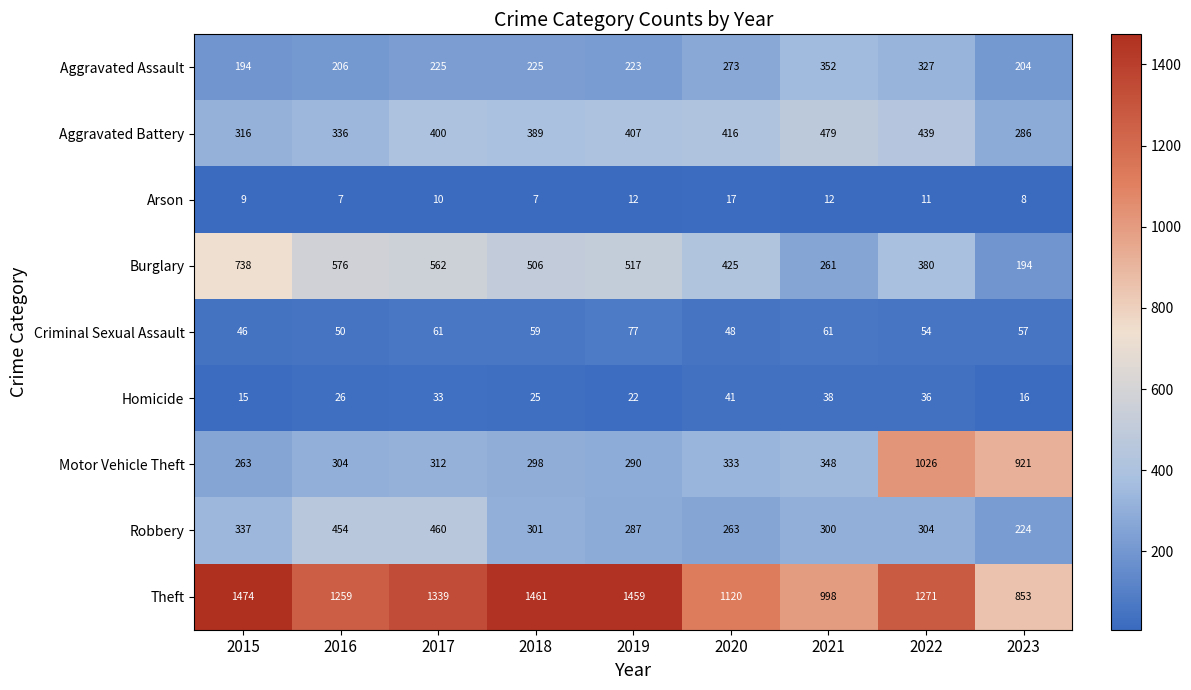

Rank the series by their maximum value, from highest to lowest.

Theft, Motor Vehicle Theft, Burglary, Aggravated Battery, Robbery, Aggravated Assault, Criminal Sexual Assault, Homicide, Arson